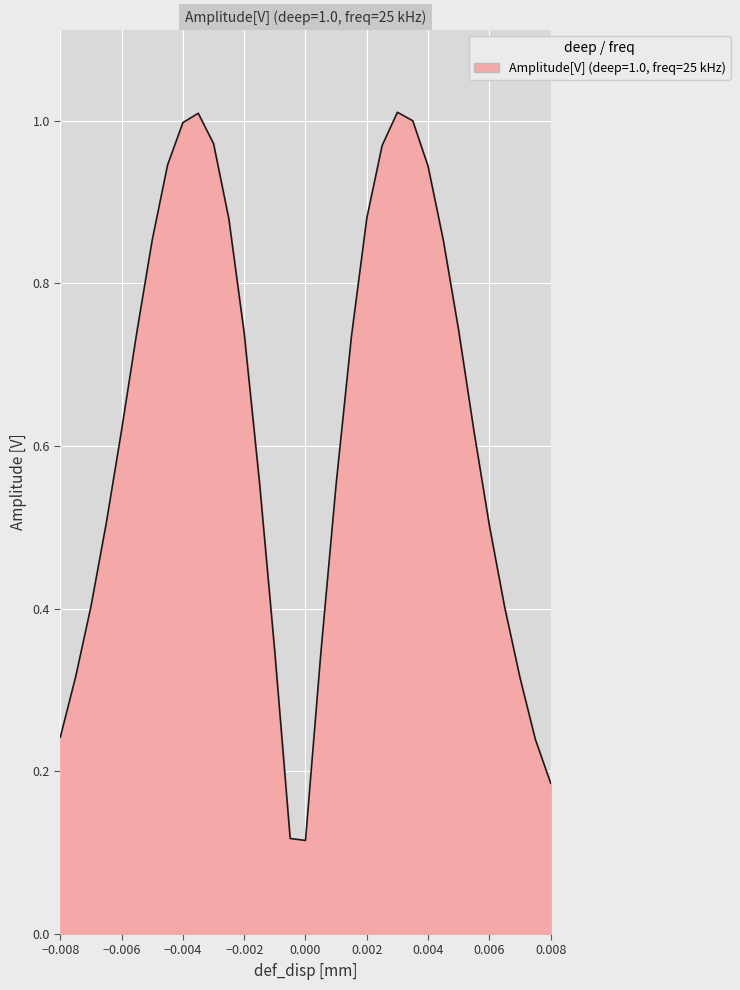

What is the difference between the second highest and minimum values?

0.9